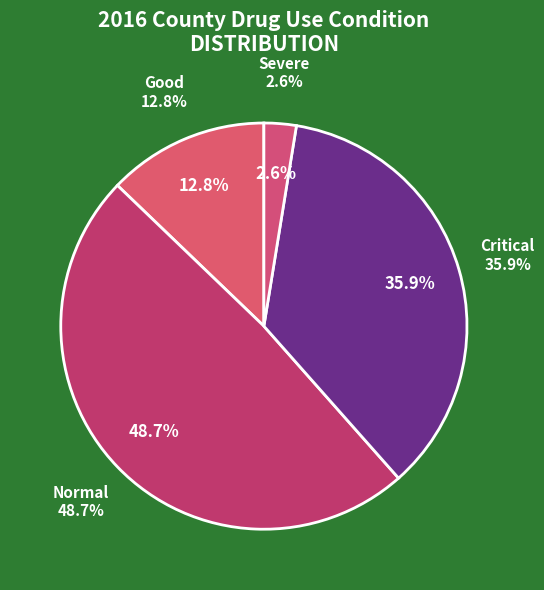

What is the largest slice in the pie chart?

Normal